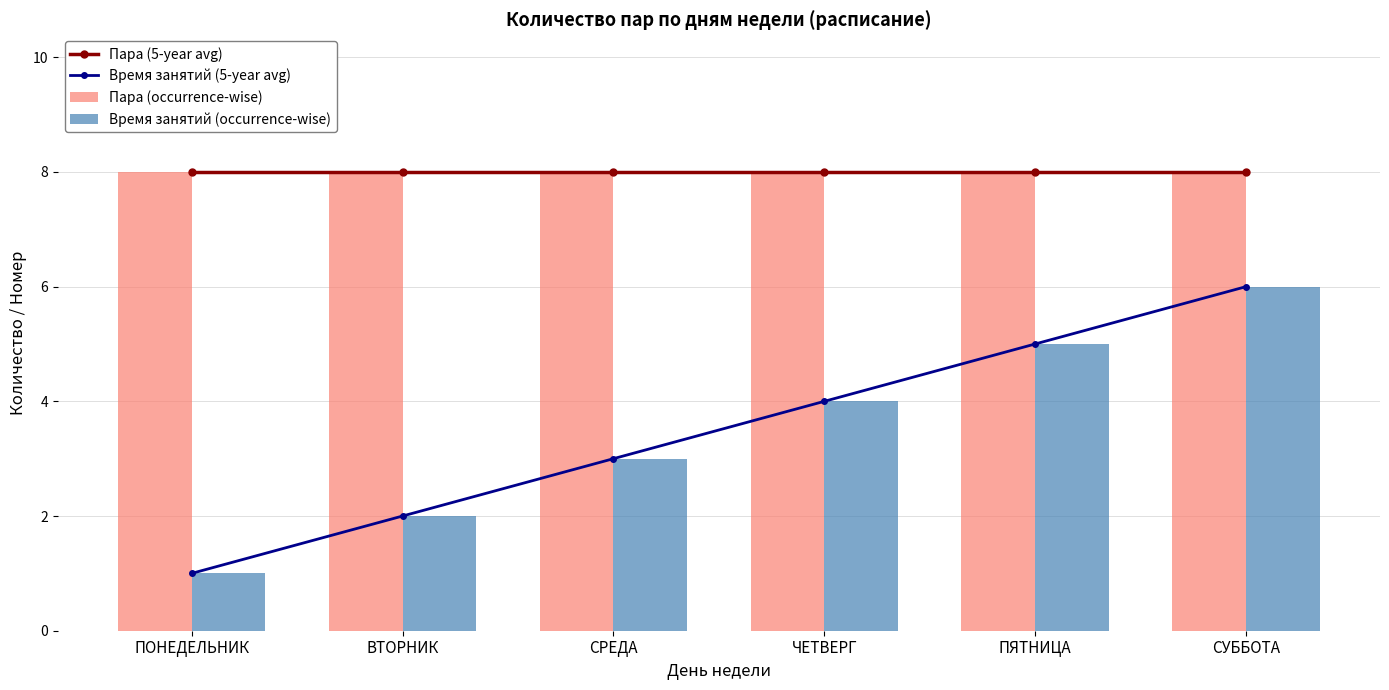

What position from the right is ПОНЕДЕЛЬНИК?

6